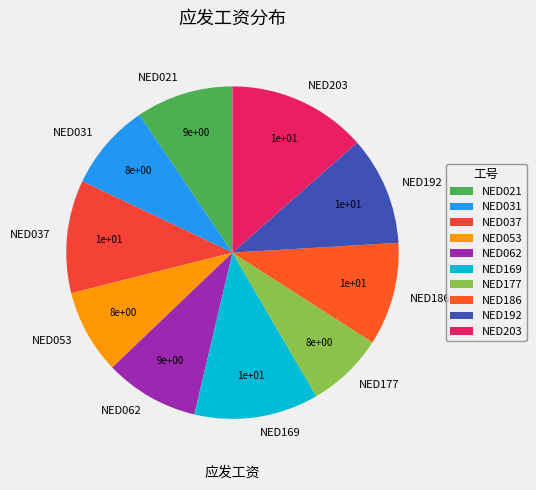

Approximately how many times larger is the value at NED192 compared to NED177?

1.4